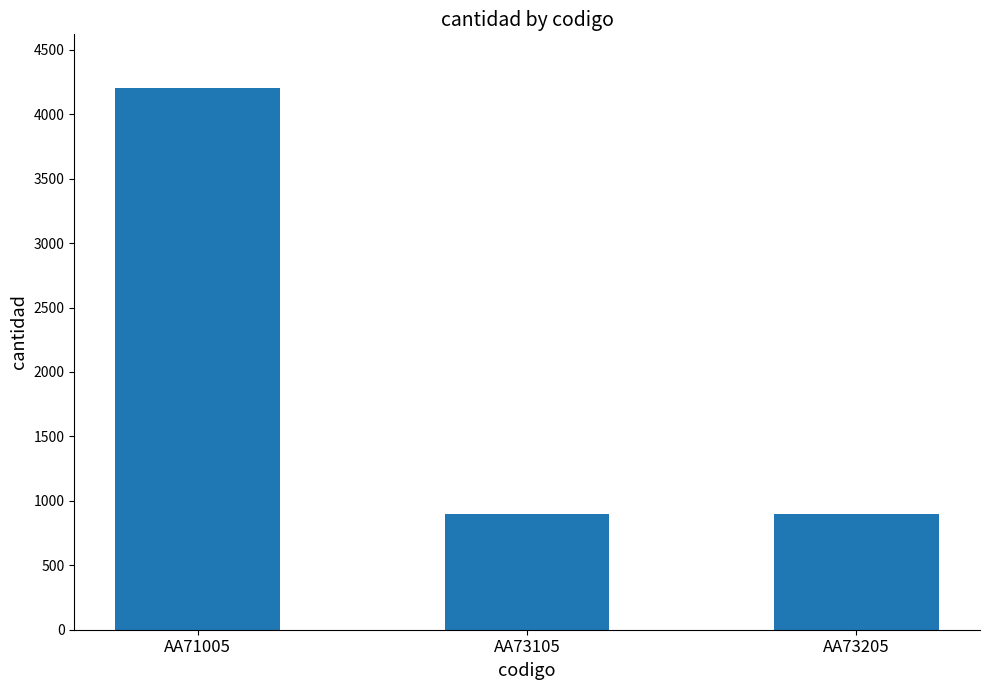

What is the approximate value at AA71005, to the nearest 50?

4200